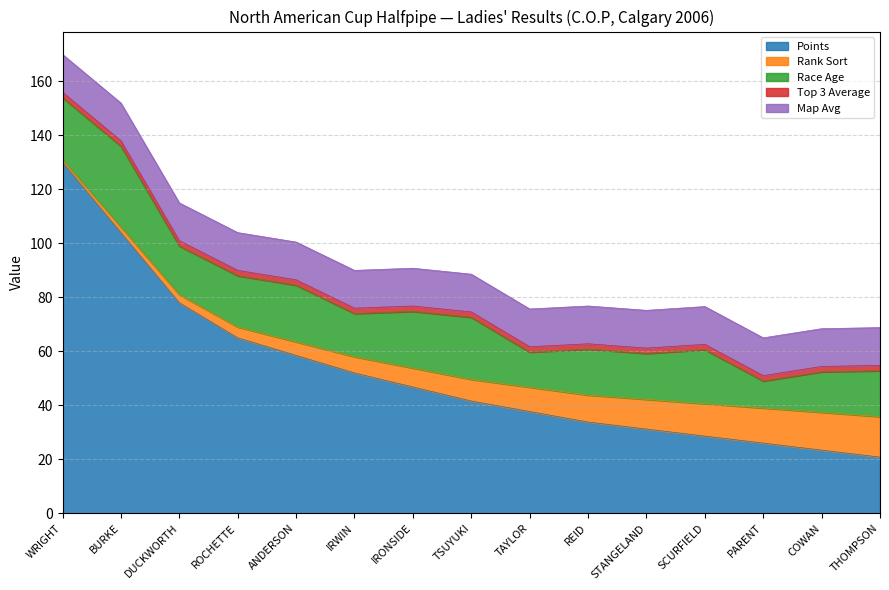

Which series has the largest range (max minus min)?

Points